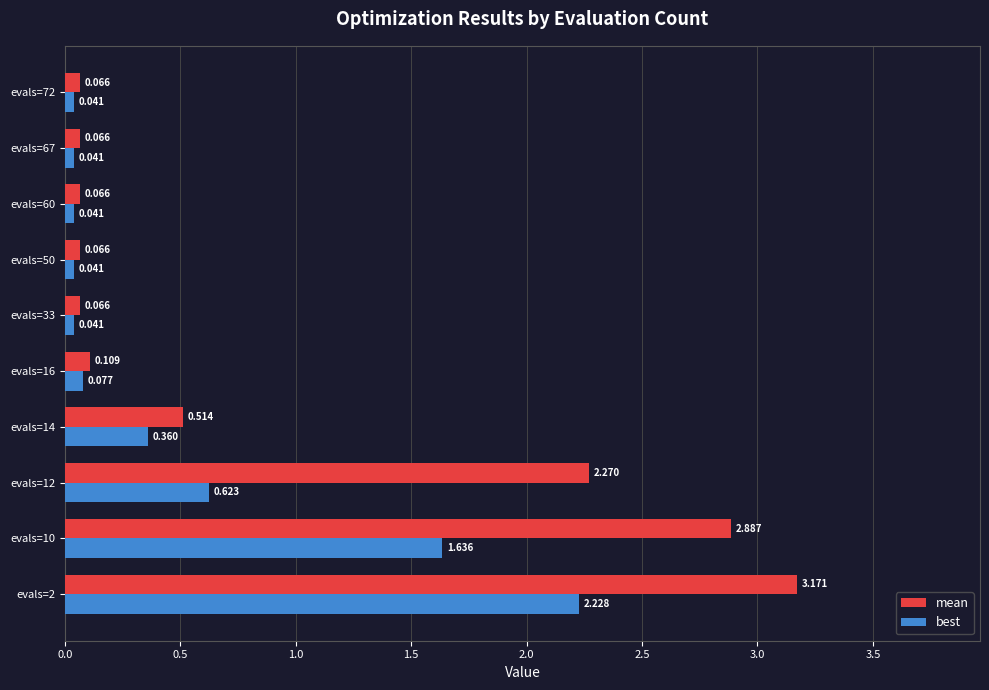

At how many categories does at least one series exceed 2?

3